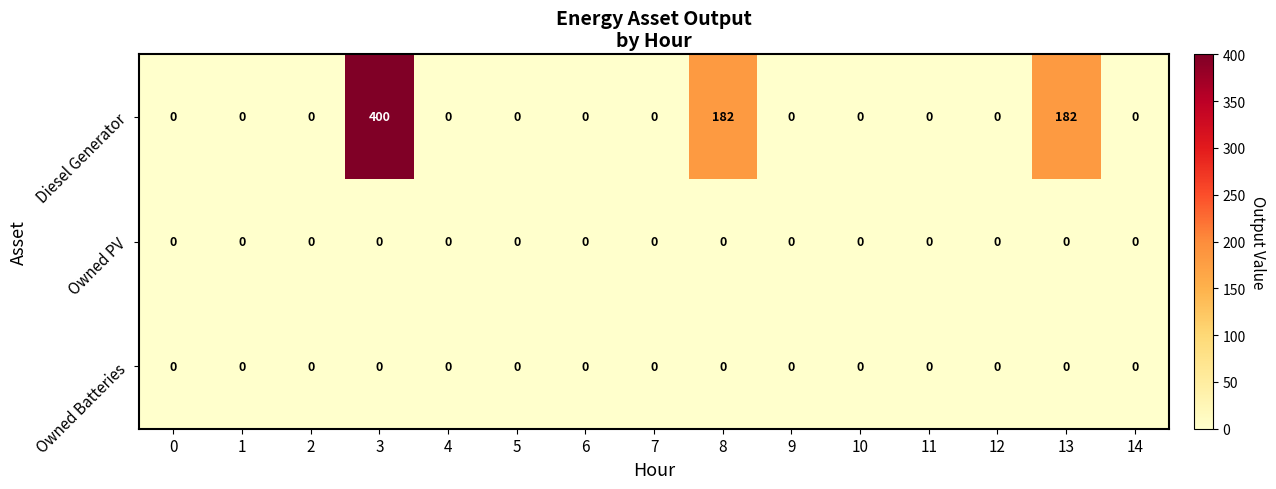

What is the total value across all series at 13?

182